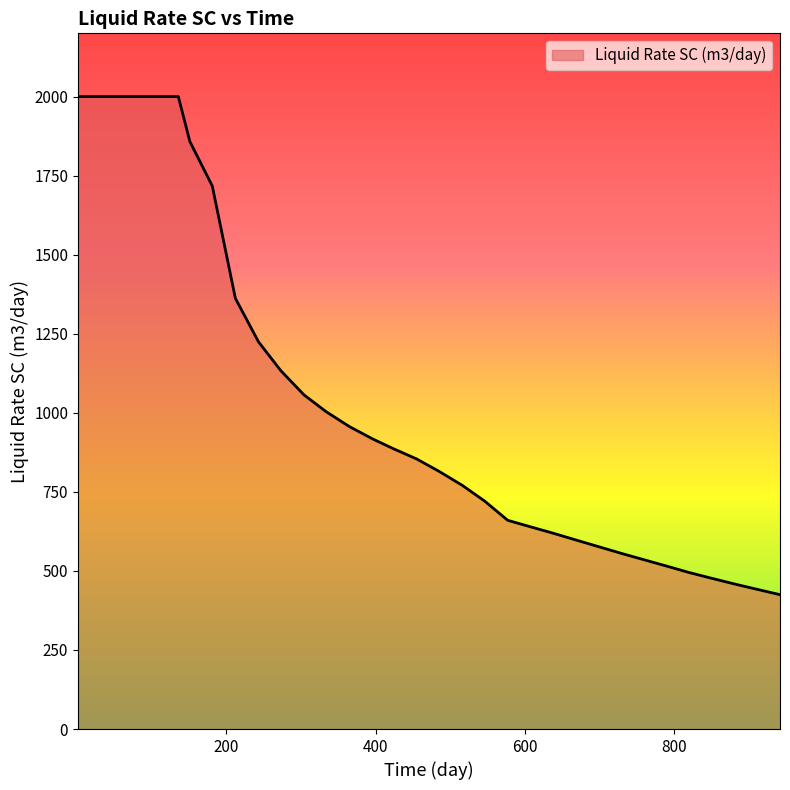

What is the average value?

1137.1